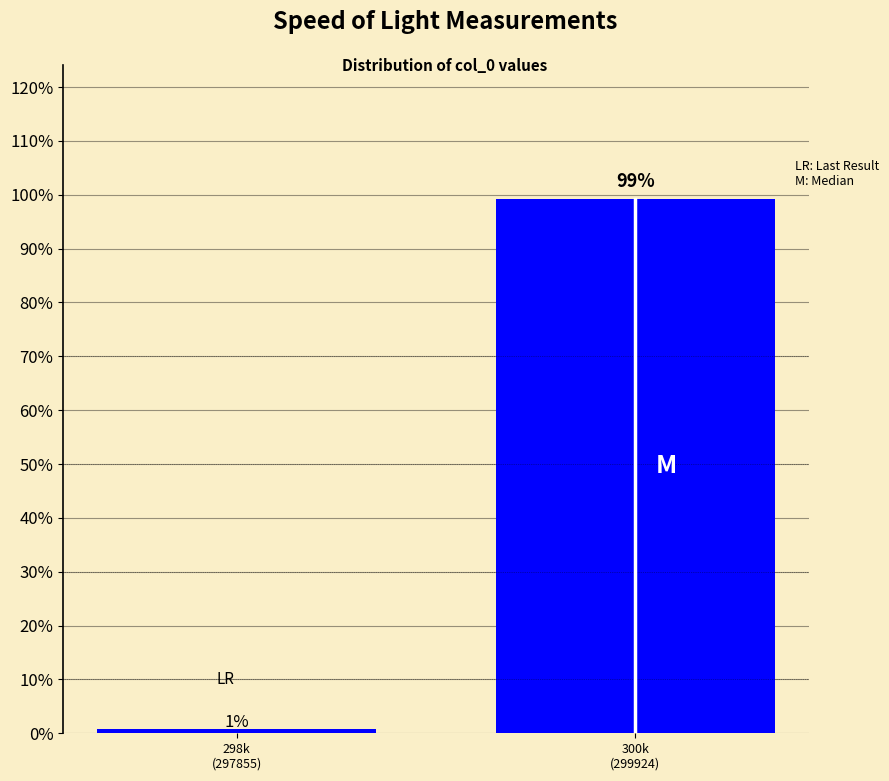

What is the sum of all values?

100.0